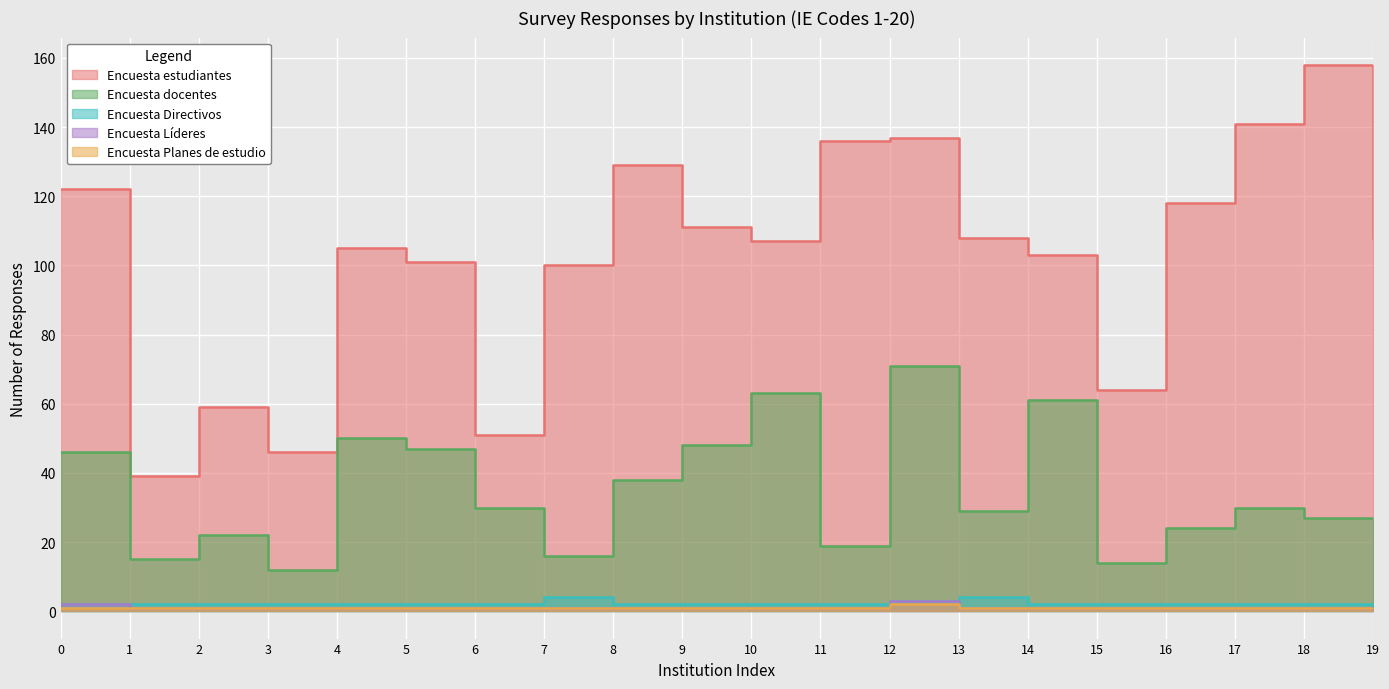

What value does the Encuesta Planes de estudio series have at 5?

1